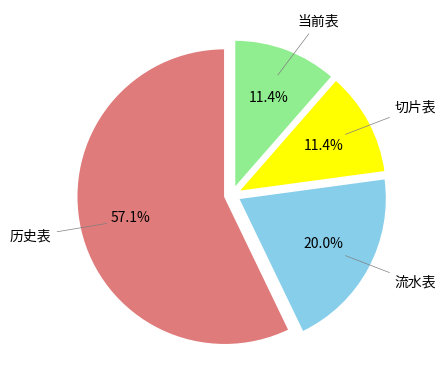

To the nearest percent, what is the combined percentage of 当前表 and 切片表?

23%